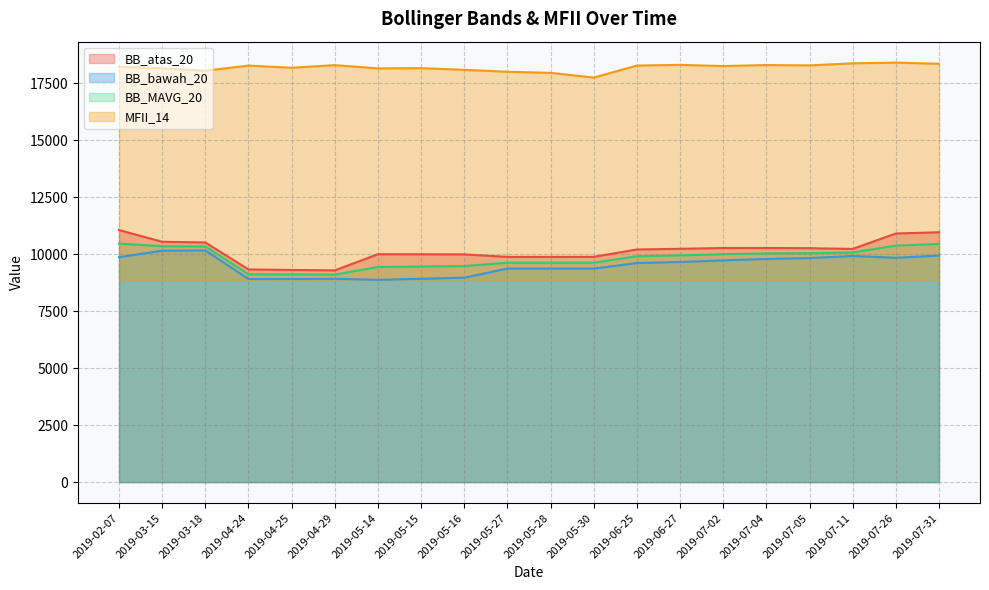

What is the value of the BB_bawah_20 point at the 6th from the left?

8924.2